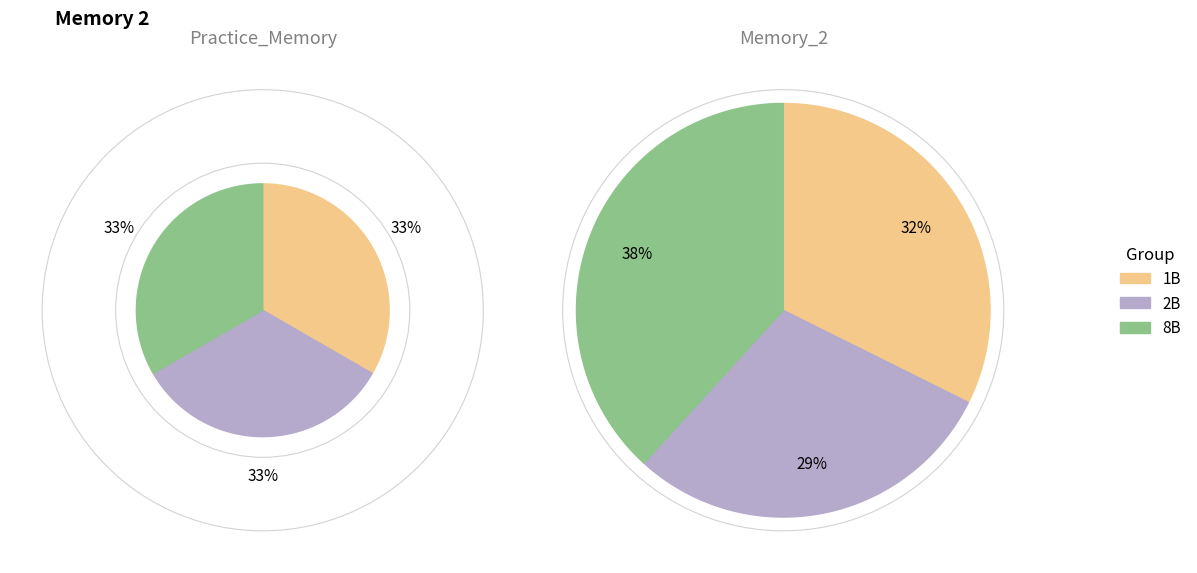

What is the ratio of the value at 2B to the value at 1B?

0.9